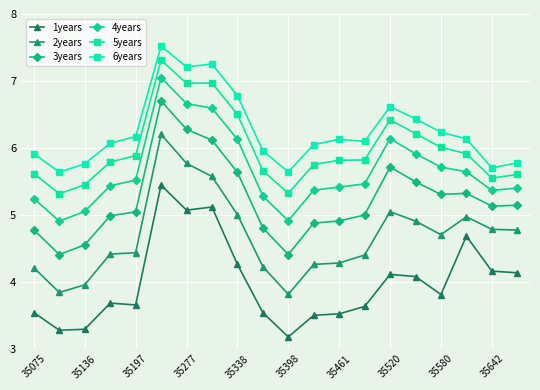

What is the value of the 5years point at the 8th from the left?

7.0